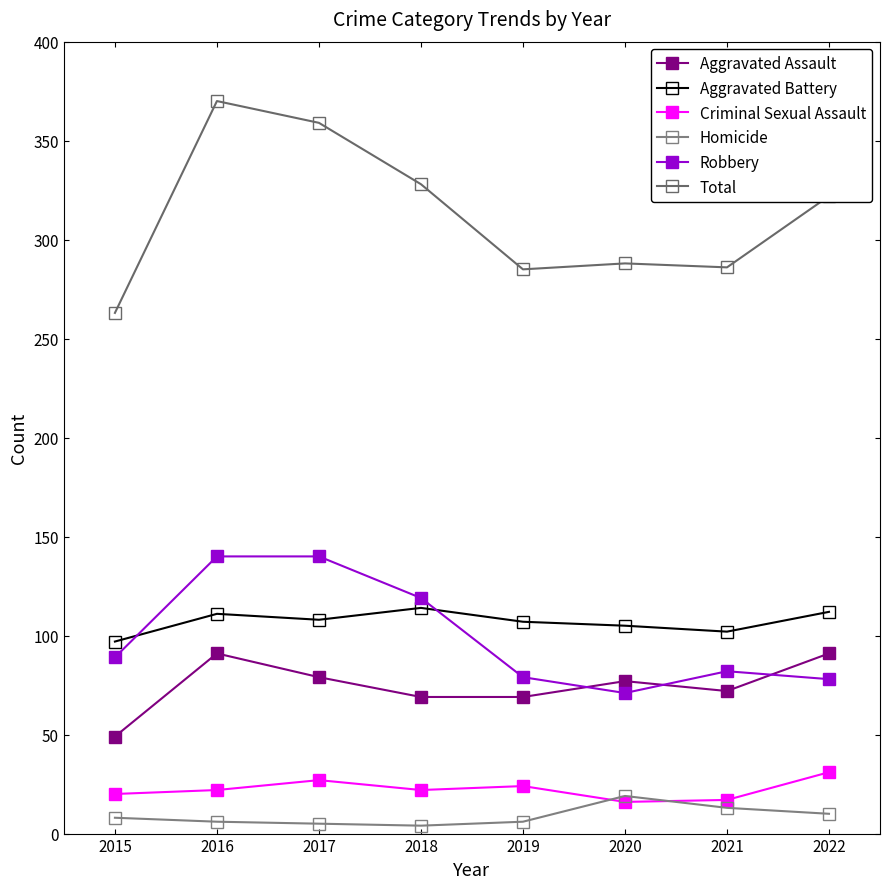

What is the difference between the maximum and second lowest values in the Criminal Sexual Assault series?

14